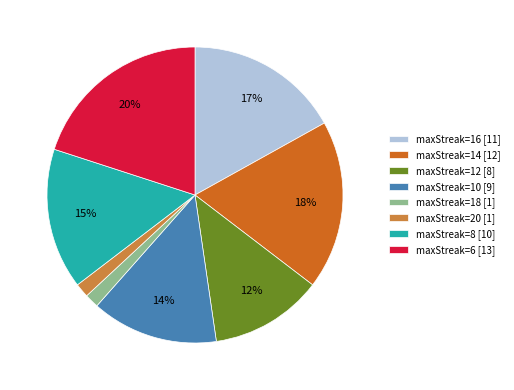

Is there a majority slice in this chart?

No